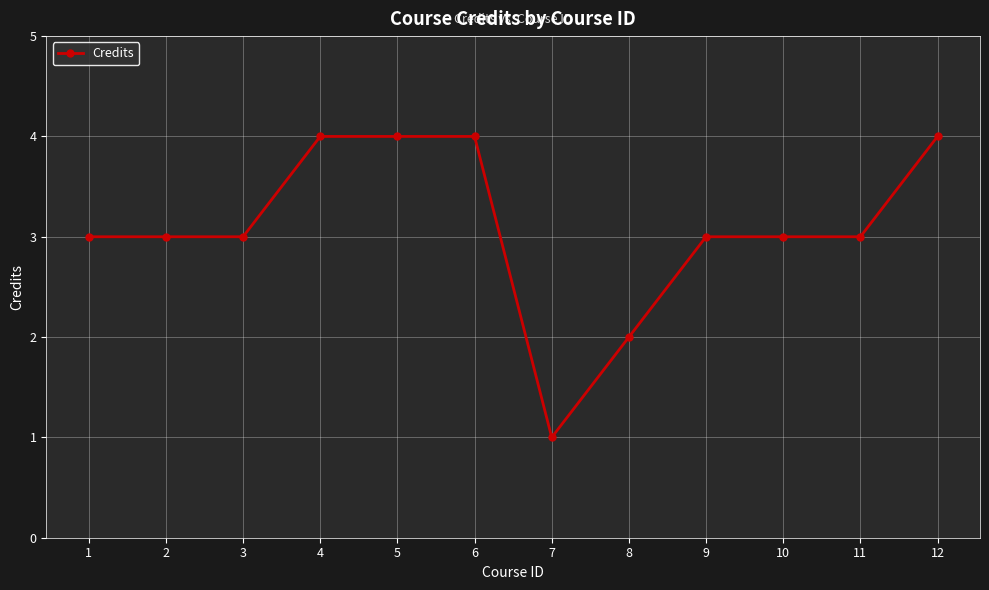

What is the sum of all values?

37